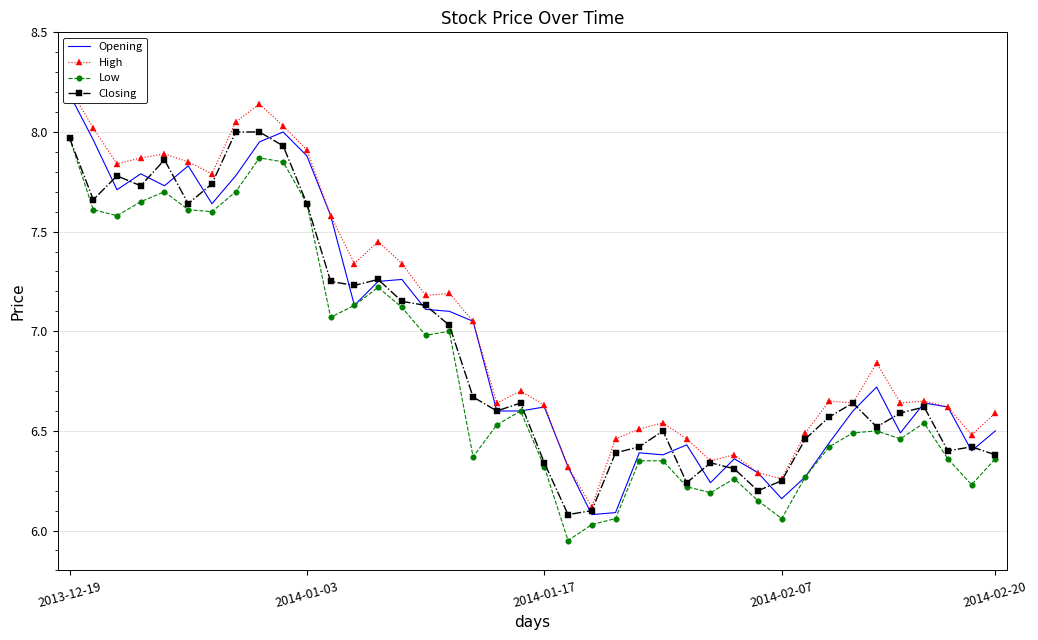

True or false: Low has a value of 1.3 at 2014-01-17.

False